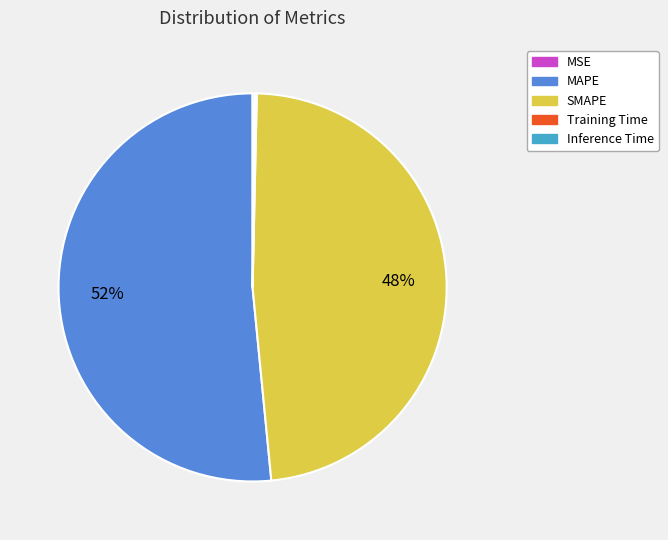

What is the ratio of the value at MAPE to the value at SMAPE?

1.1